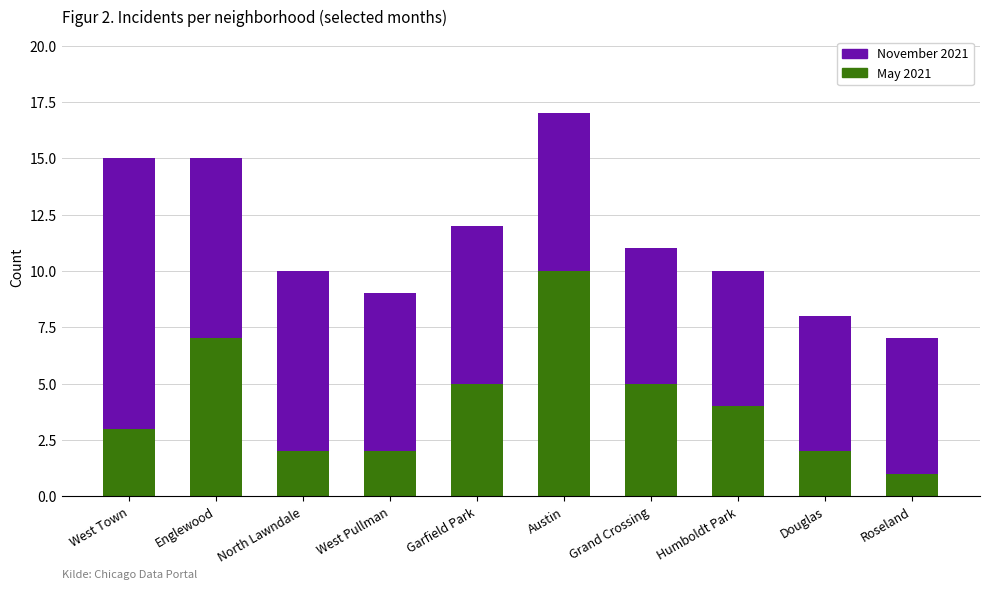

The May 2021 series shows 4 at Austin. True or false?

False